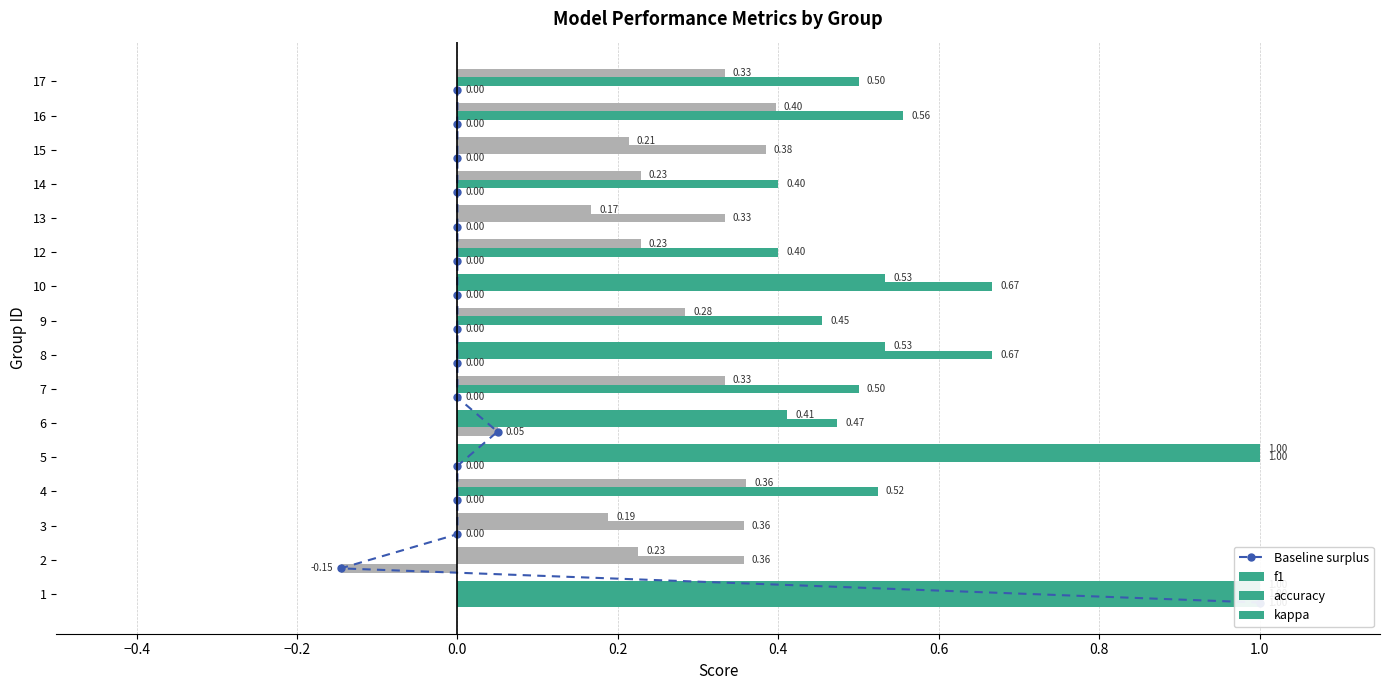

How many series are shown in this chart?

4